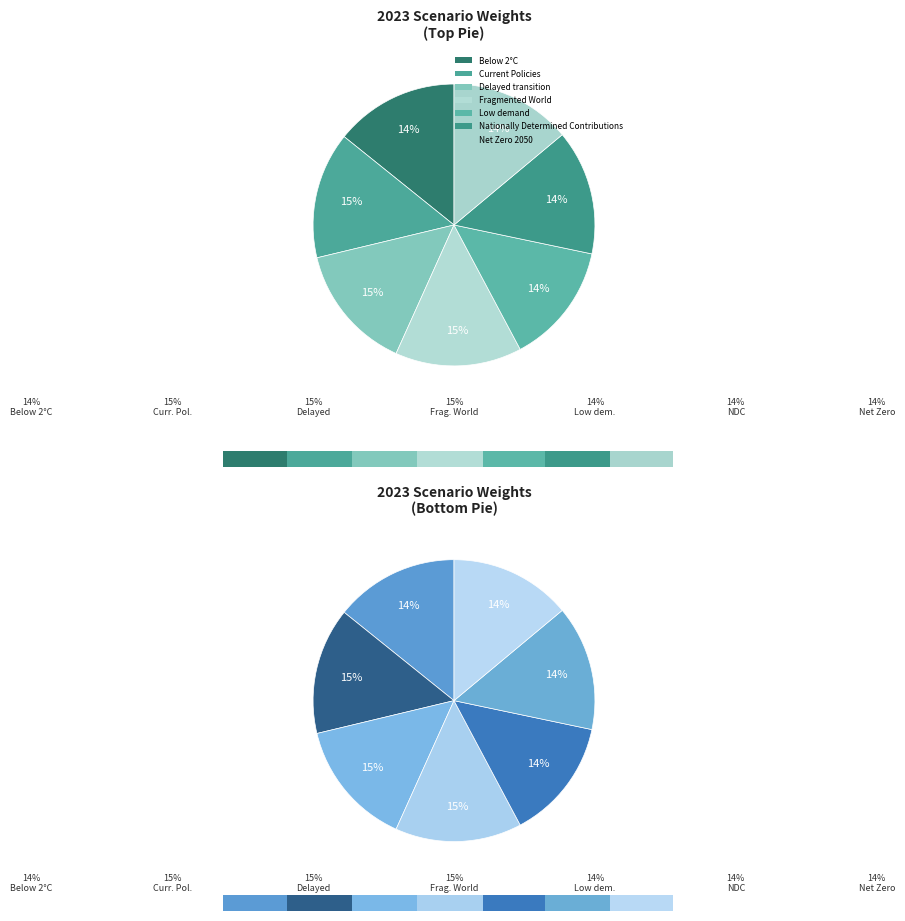

To the nearest percent, what is the combined percentage of Low demand and Current Policies?

28%